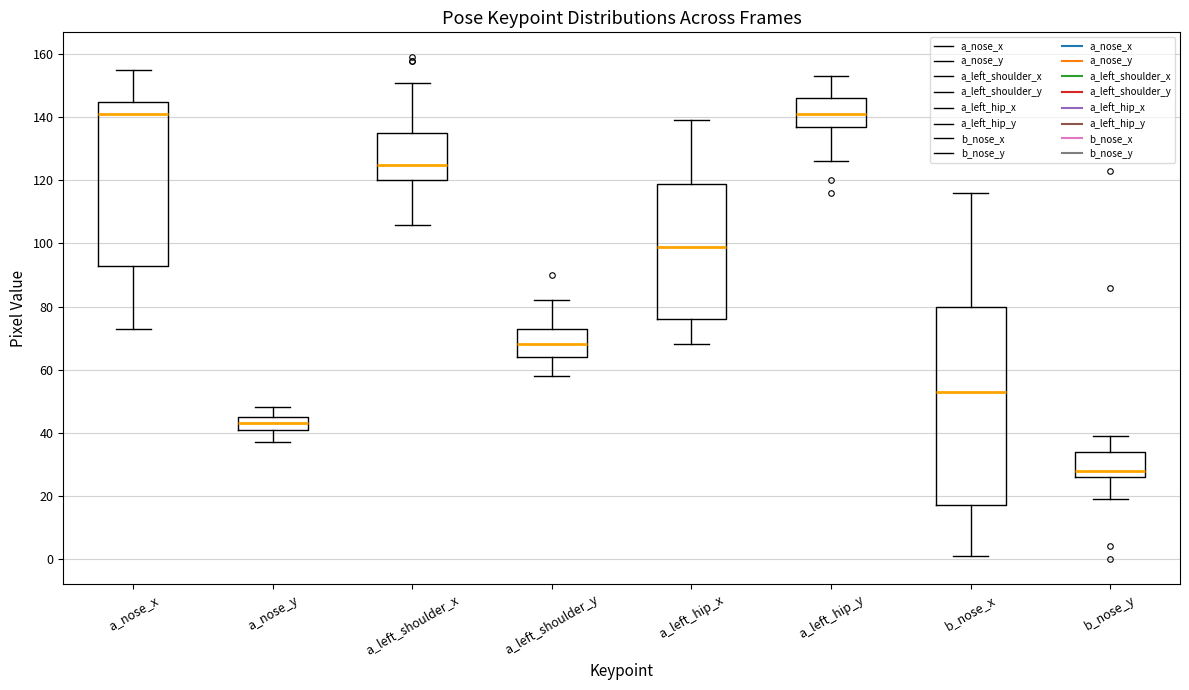

Reading left to right, transcribe this box plot: for each box, give where its median line is, the range the box spans, and where its two whiskers end, as read against the y-axis. The values are not printed on the chart, so give them approximately, as read against the axis.

a_nose_x: median 142, box 94 to 146, whiskers 74 to 156
a_nose_y: median 44, box 42 to 46, whiskers 38 to 48
a_left_shoulder_x: median 126, box 120 to 136, whiskers 106 to 152
a_left_shoulder_y: median 68, box 64 to 74, whiskers 58 to 82
a_left_hip_x: median 100, box 76 to 120, whiskers 68 to 140
a_left_hip_y: median 142, box 138 to 146, whiskers 126 to 154
b_nose_x: median 54, box 18 to 80, whiskers 2 to 116
b_nose_y: median 28, box 26 to 34, whiskers 20 to 40